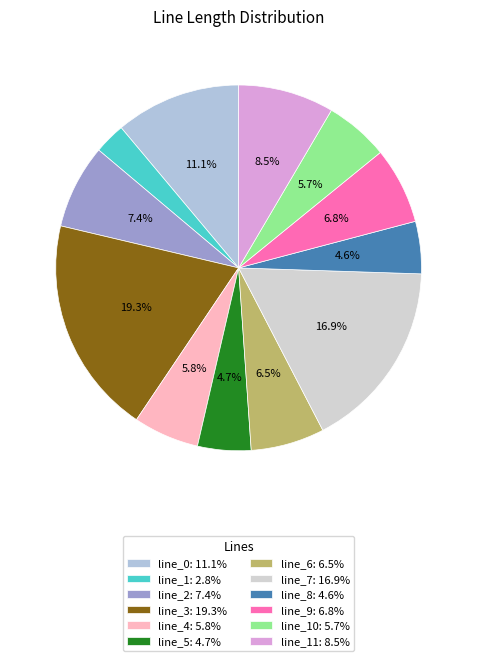

How many segments does this pie chart have?

12